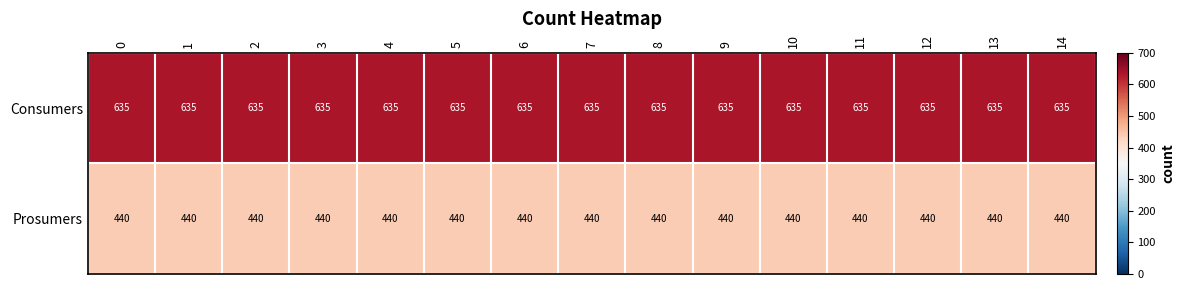

List the series in order of their peak value, lowest first.

Prosumers, Consumers